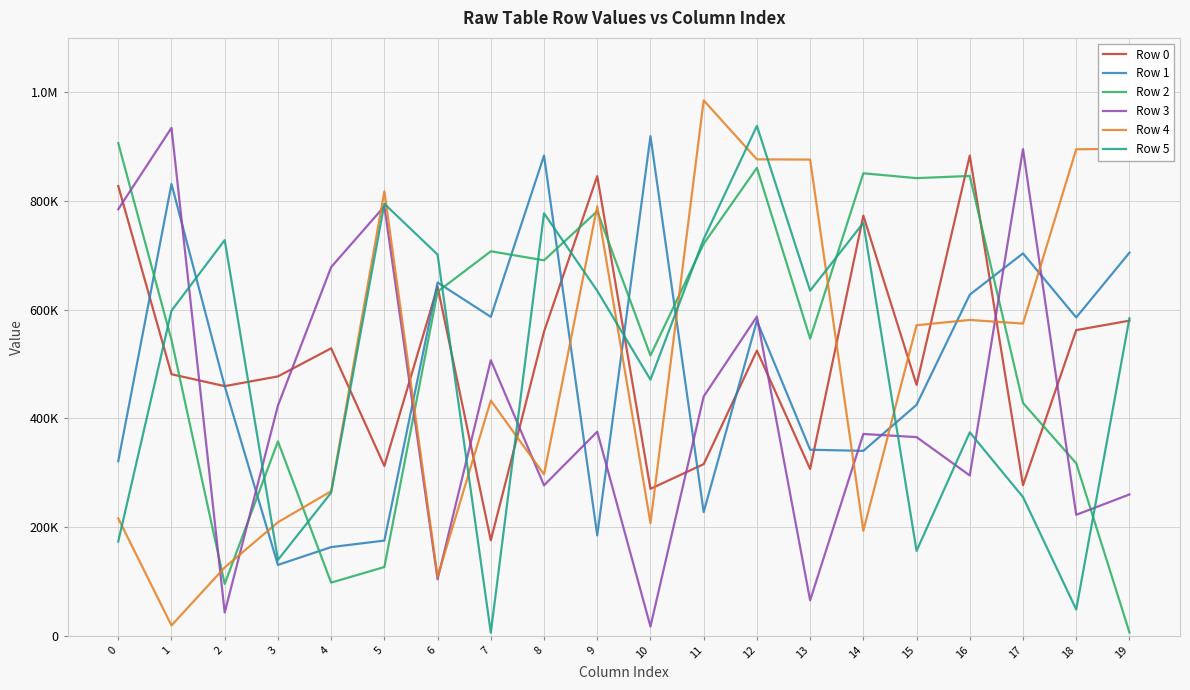

What is the difference between the maximum and minimum values in the Row 2 series?

900448